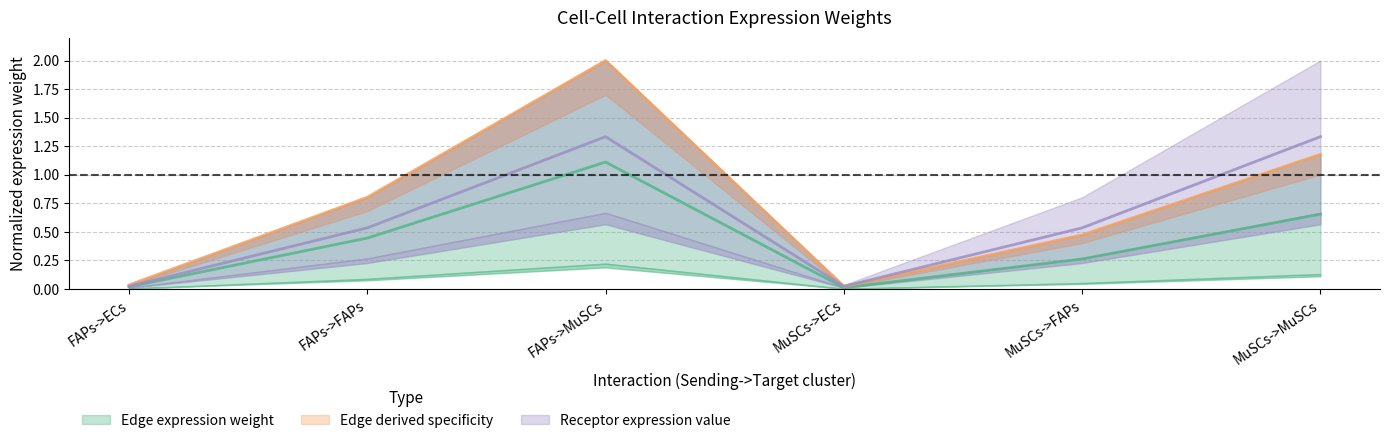

True or false: Edge total expression weight and Receptor average expression value intersect in this chart.

True